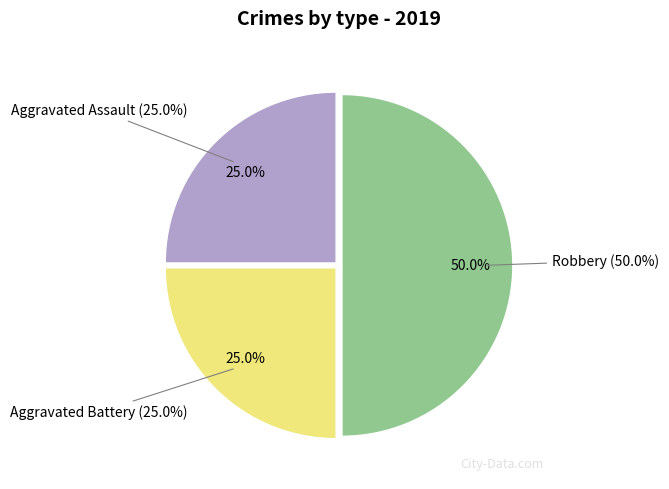

How many slices are in this pie chart?

3